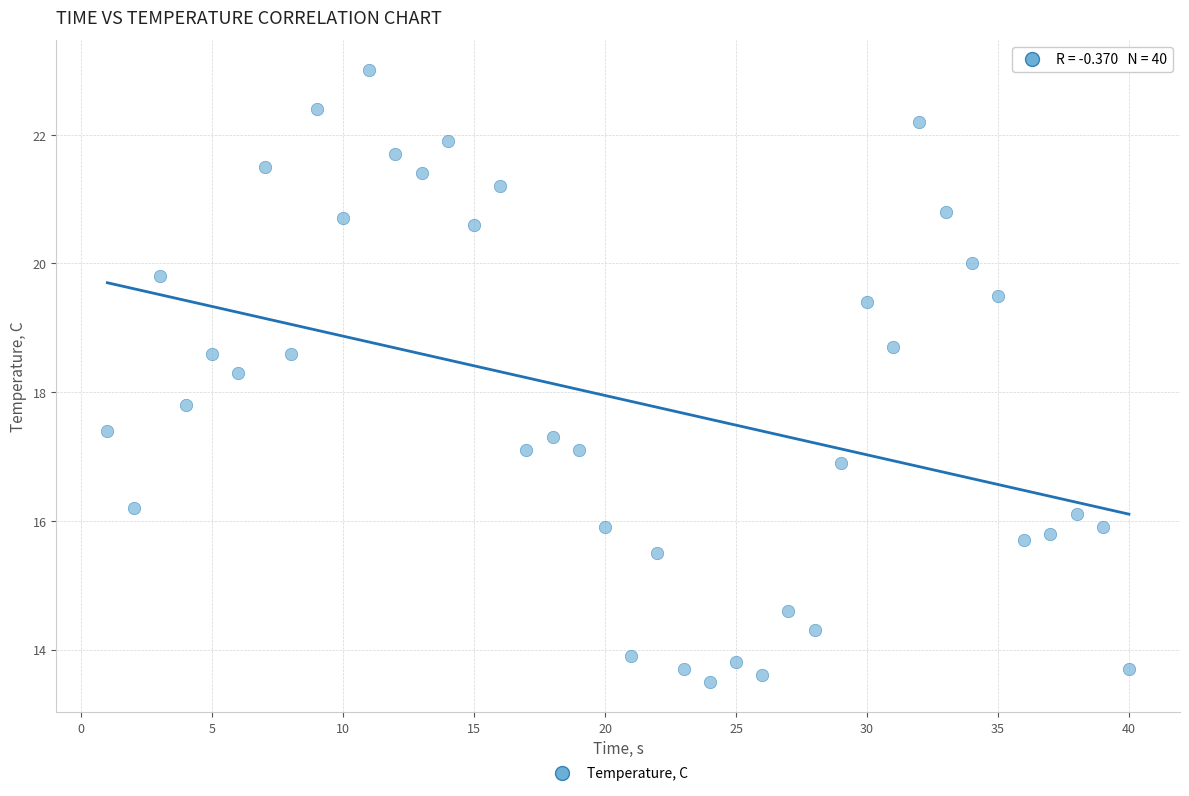

What is the range of Y values (max minus min)?

9.5